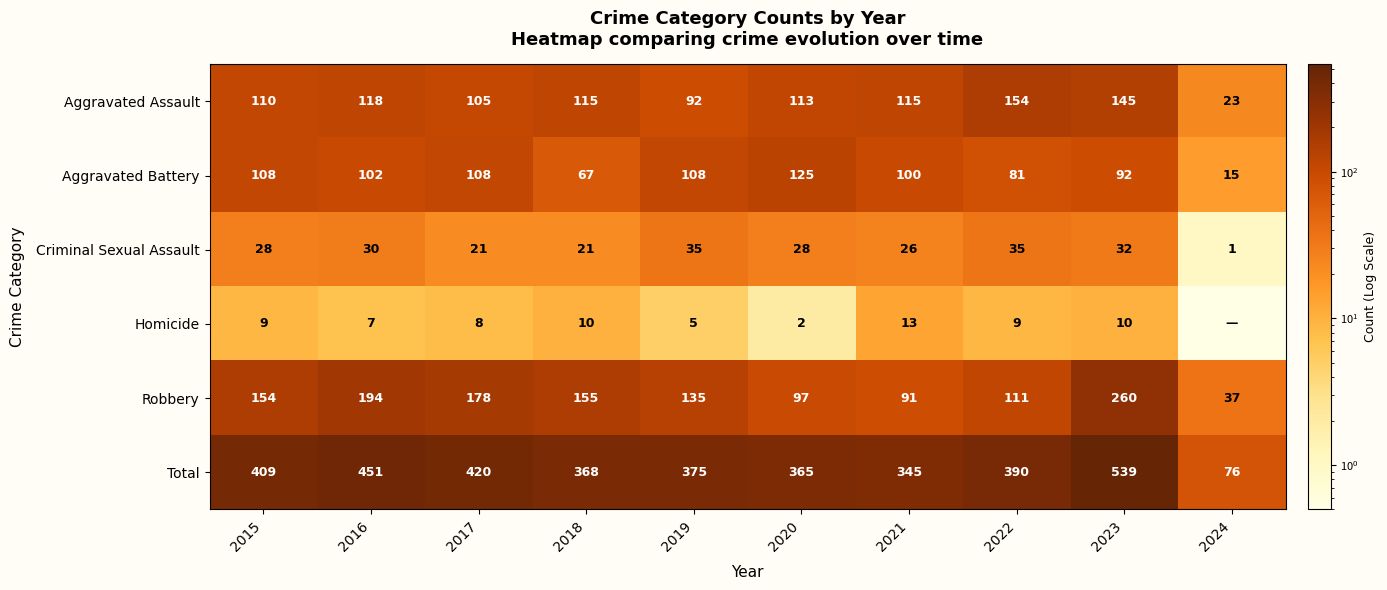

Is the value of Criminal Sexual Assault at 2019 greater than the value of Robbery at 2020?

No